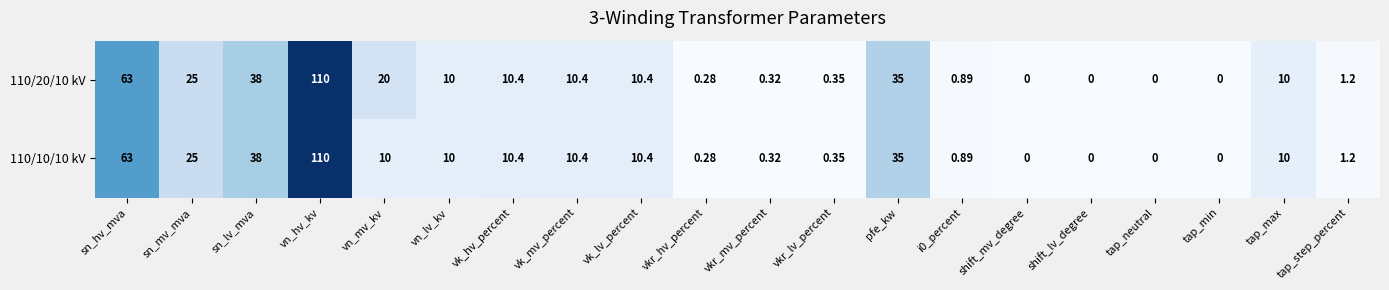

How many values in 110/20/10 kV are above zero?

16